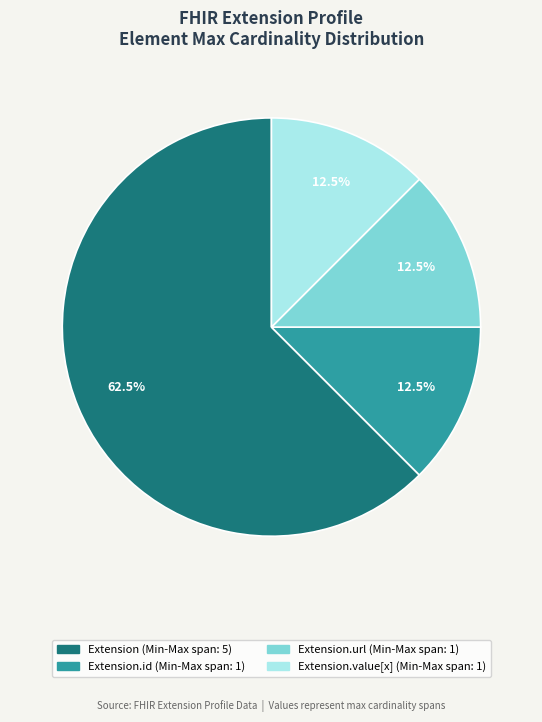

Count the number of slices in the pie.

4